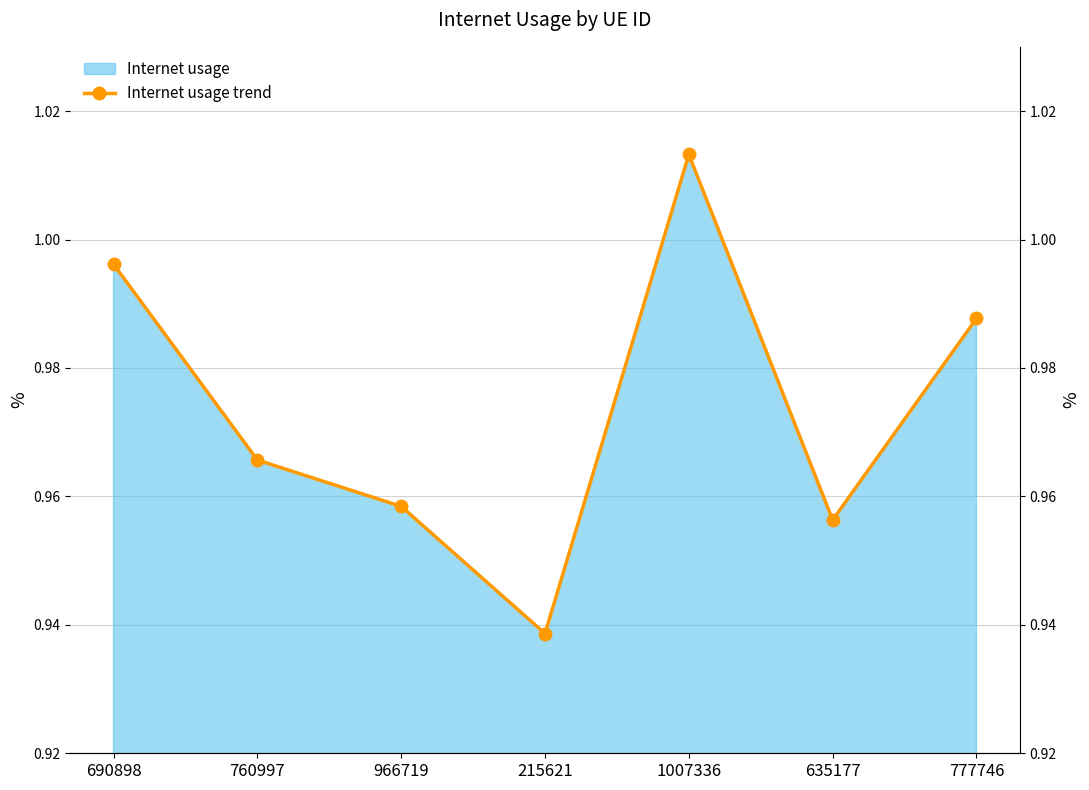

What value does the data have at 635177?

1.0